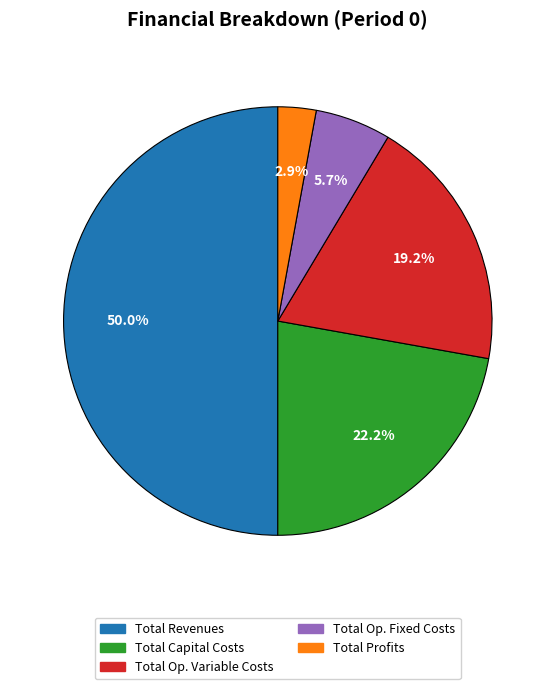

What percentage is the Total Capital Costs slice, to the nearest percent?

22%